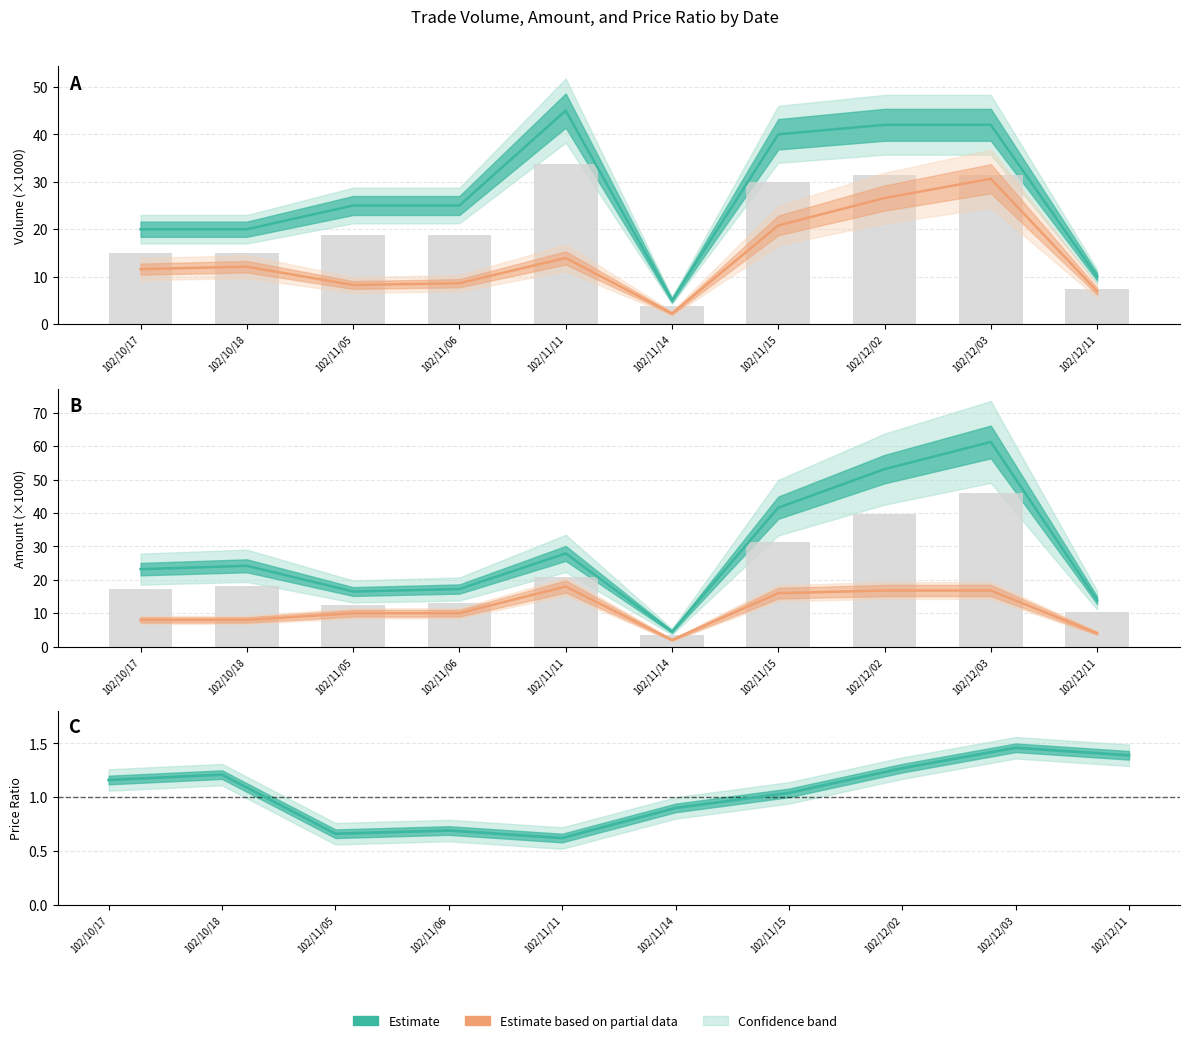

Reading left to right, what are all the values shown in this chart?

col_1 (Volume): 102/10/17=20.0	102/10/18=20.0	102/11/05=25.0	102/11/06=25.0	102/11/11=45.0	102/11/14=5.0	102/11/15=40.0	102/12/02=42.0	102/12/03=42.0	102/12/11=10.0
col_2 (Amount) scaled: 102/10/17=11.6	102/10/18=12.1	102/11/05=8.2	102/11/06=8.6	102/11/11=13.9	102/11/14=2.2	102/11/15=20.8	102/12/02=26.6	102/12/03=30.6	102/12/11=7.0
col_2 (Amount): 102/10/17=23.2	102/10/18=24.2	102/11/05=16.5	102/11/06=17.2	102/11/11=27.9	102/11/14=4.5	102/11/15=41.6	102/12/02=53.1	102/12/03=61.3	102/12/11=13.9
col_1 (Volume) scaled: 102/10/17=8.0	102/10/18=8.0	102/11/05=10.0	102/11/06=10.0	102/11/11=18.0	102/11/14=2.0	102/11/15=16.0	102/12/02=16.8	102/12/03=16.8	102/12/11=4.0
col_3 (Price Ratio): 102/10/17=1.2	102/10/18=1.2	102/11/05=0.7	102/11/06=0.7	102/11/11=0.6	102/11/14=0.9	102/11/15=1.0	102/12/02=1.3	102/12/03=1.5	102/12/11=1.4